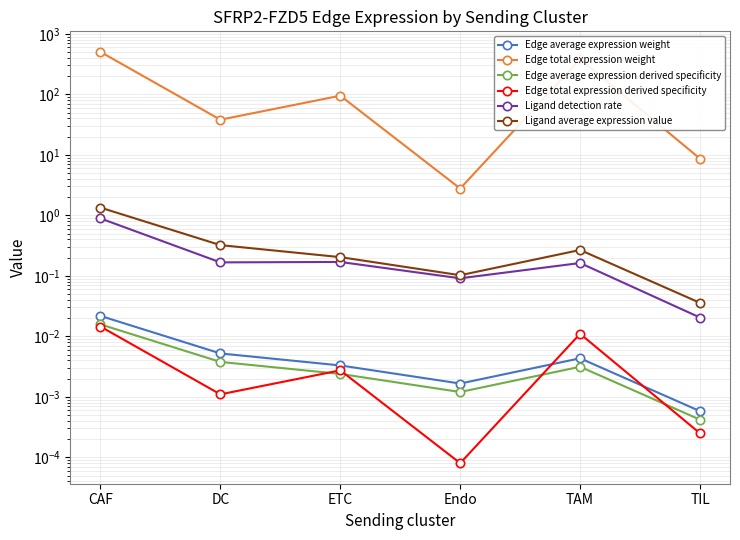

Is it true that Ligand average expression value equals 0.0 at TIL?

True